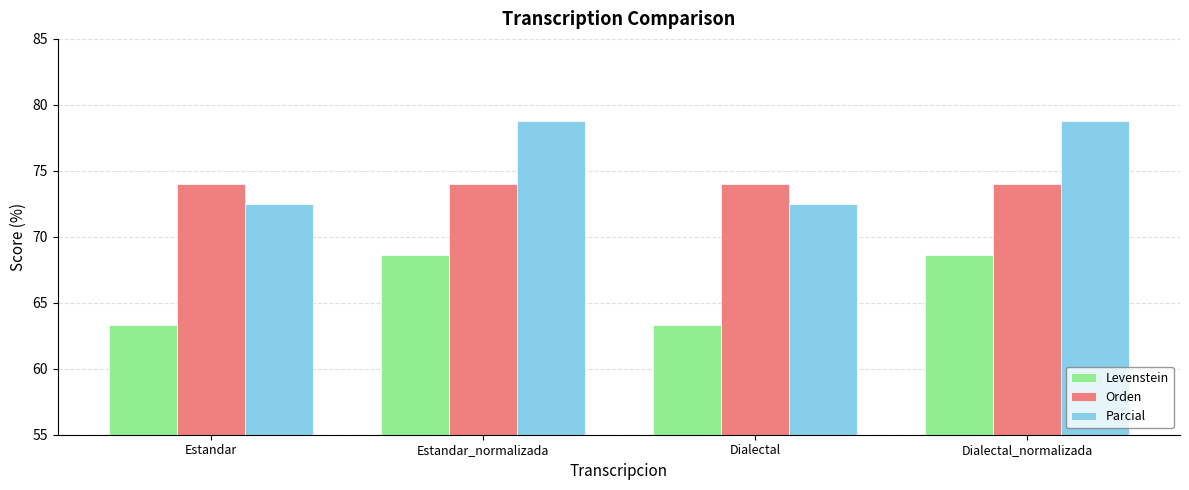

What position from the left is Dialectal?

3